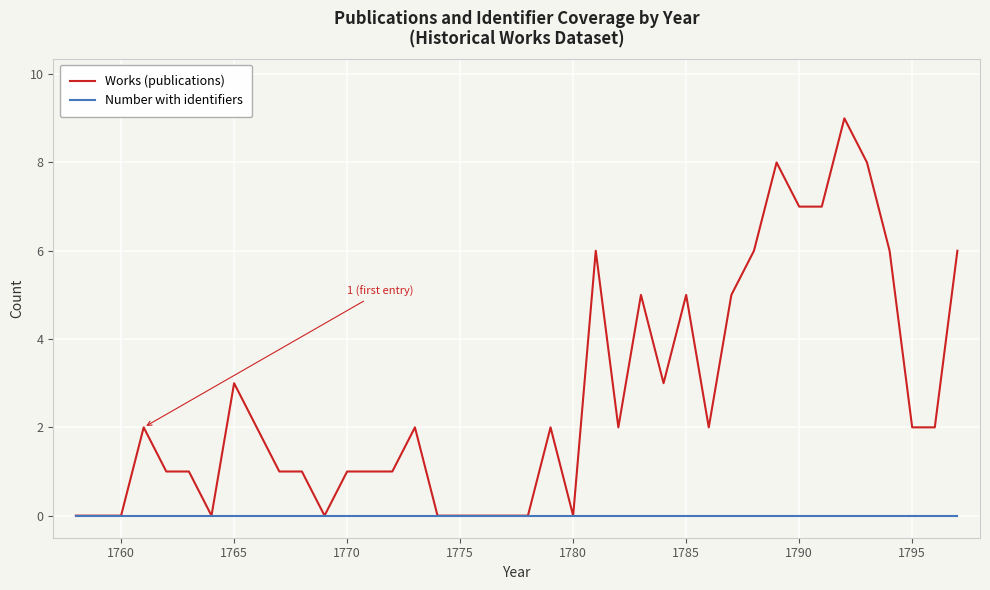

Which series has the largest total across all categories?

Works (publications)